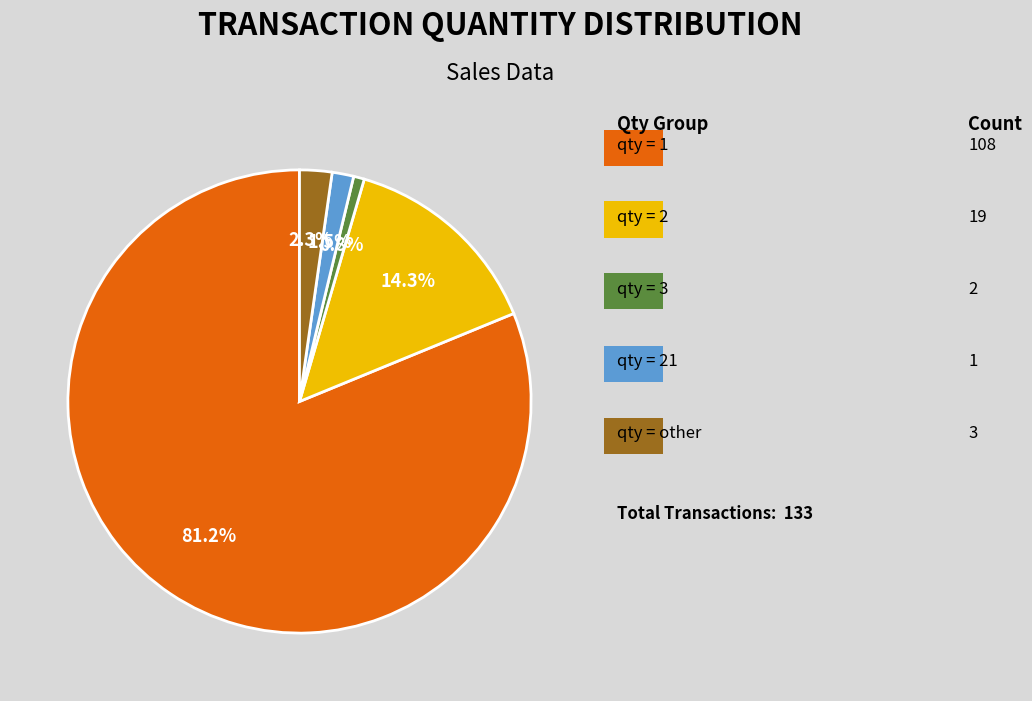

Is there a majority slice in this chart?

Yes